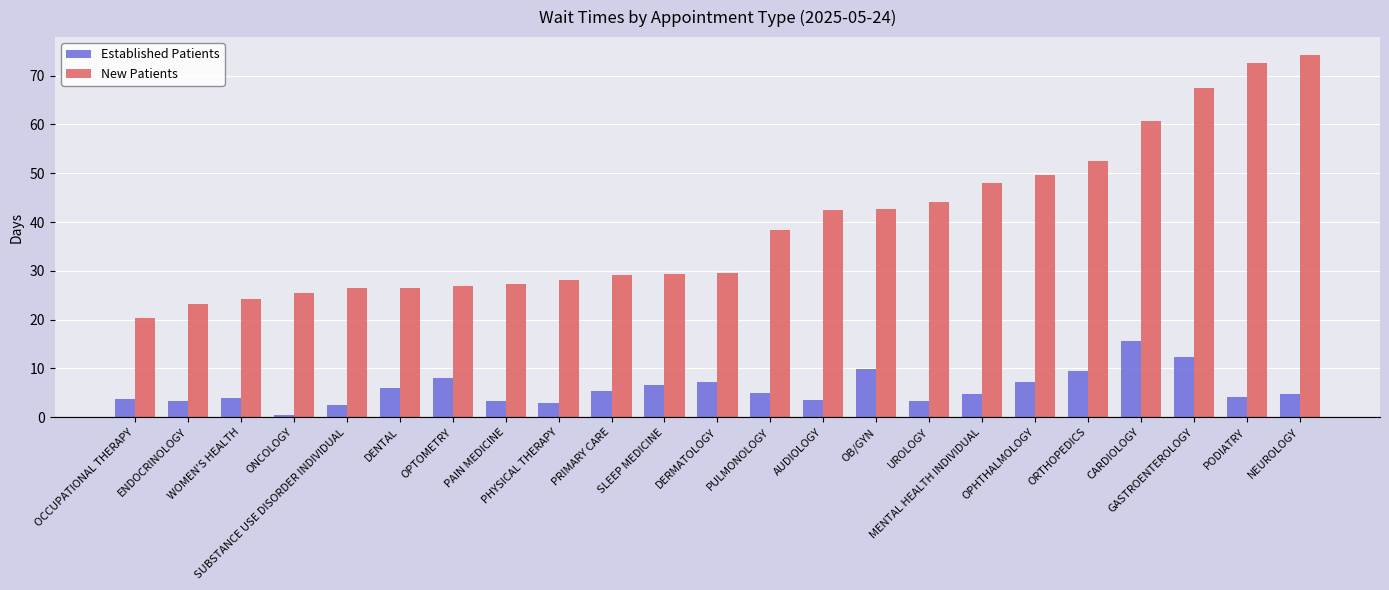

What is the approximate value of Established Patients at PHYSICAL THERAPY?

2.9